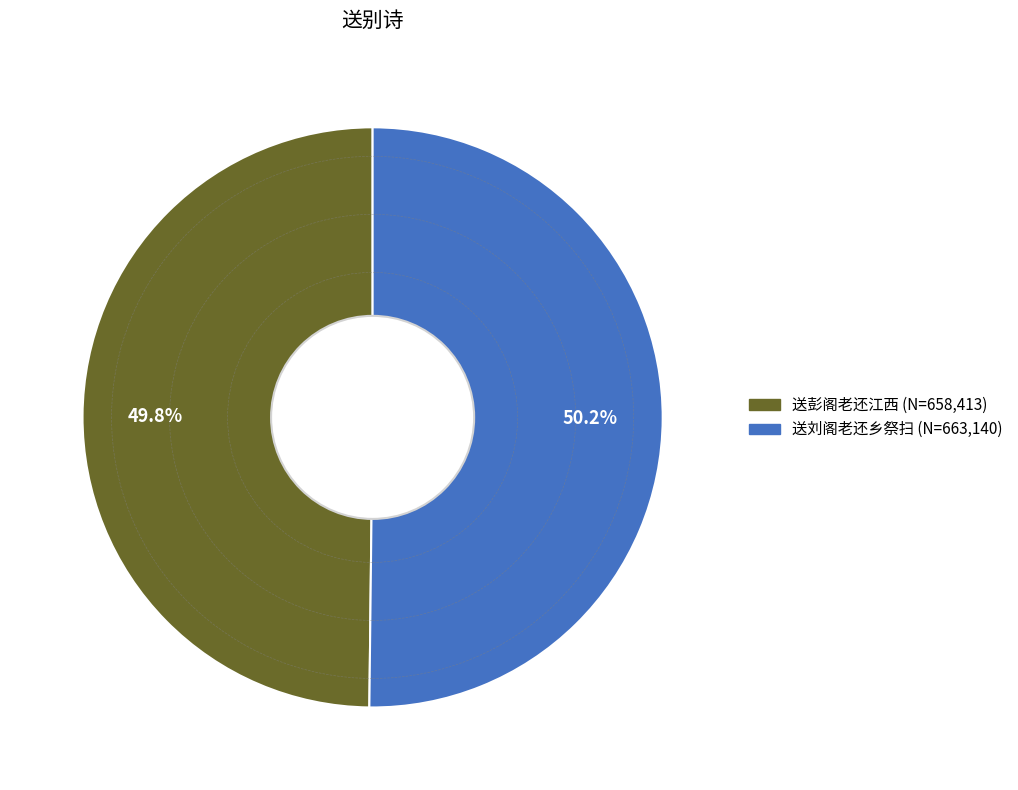

Is there a majority slice in this chart?

Yes